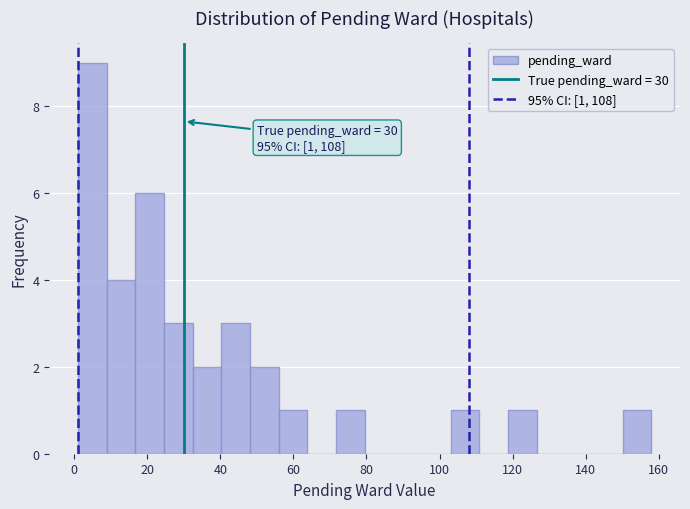

Read against the x-axis, roughly where is the centre of the tallest bar?

4